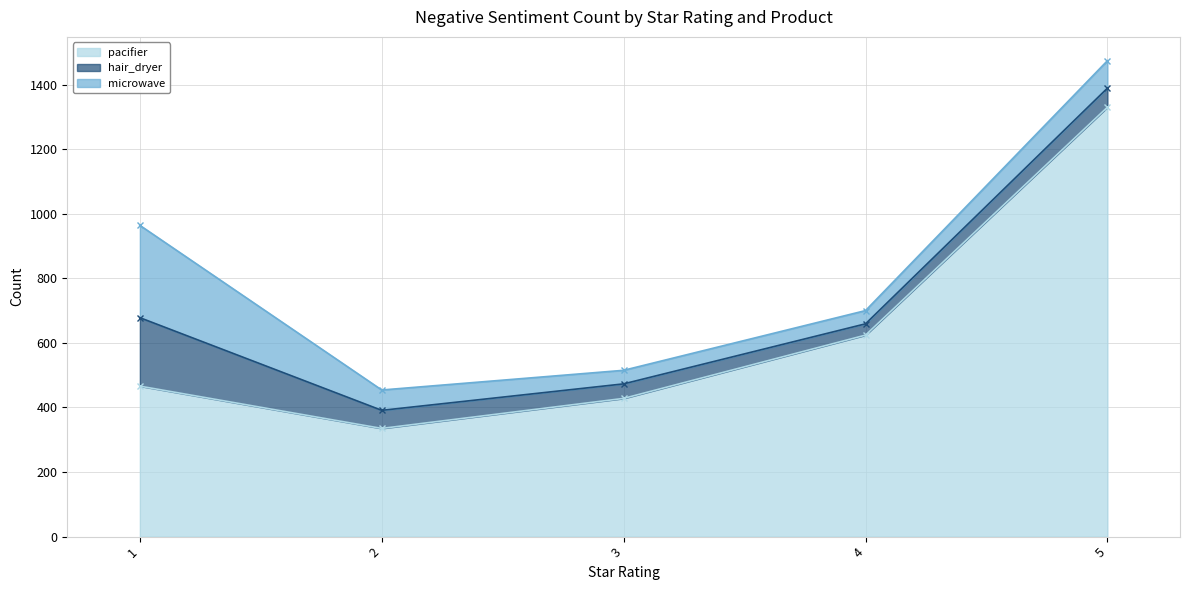

Which has a higher value, 3 or 5?

5